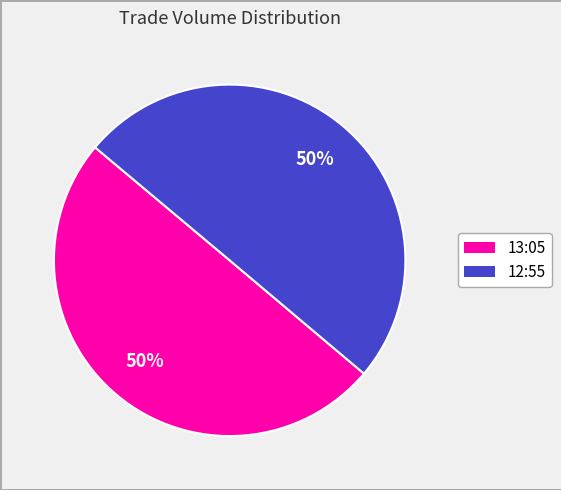

How many segments does this pie chart have?

2